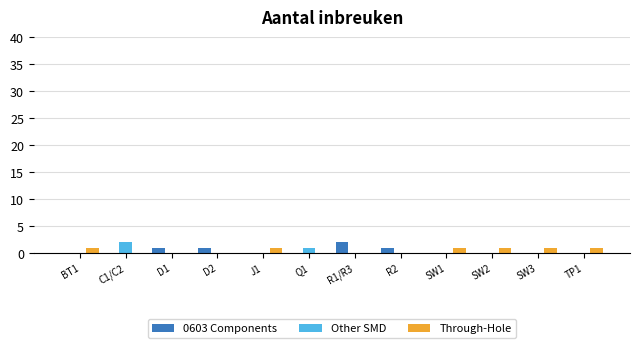

Is the value of 0603 Components at SW3 greater than the value of Through-Hole at SW1?

No